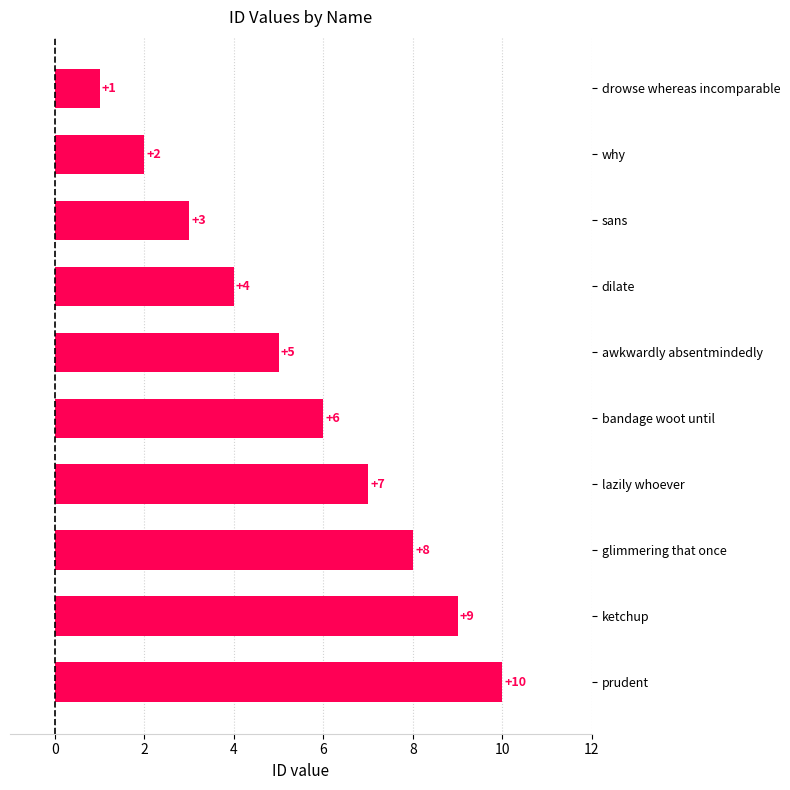

Are the bars grouped side by side (vs. stacked)?

No